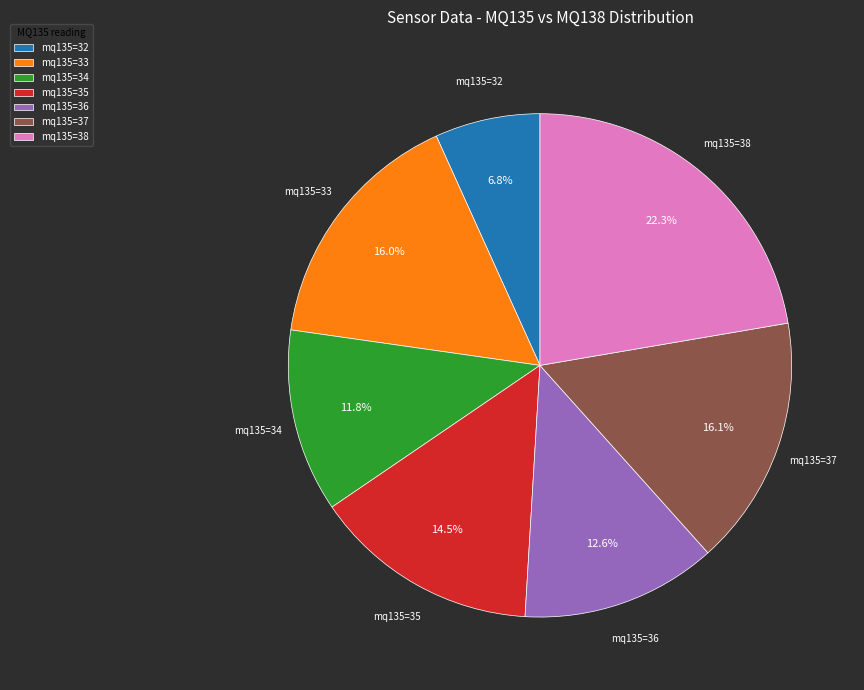

Which category has the biggest portion of the pie?

mq135=38